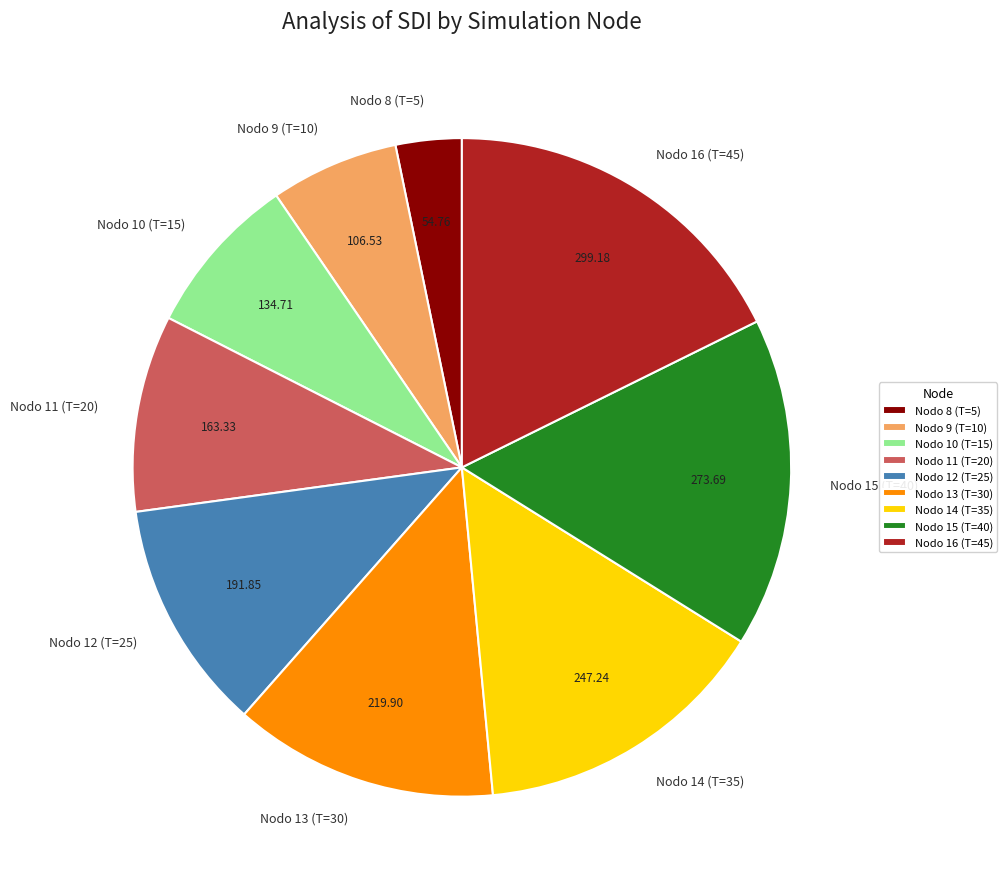

Is it true that Nodo 14 (T=35) is 15% of the pie?

True